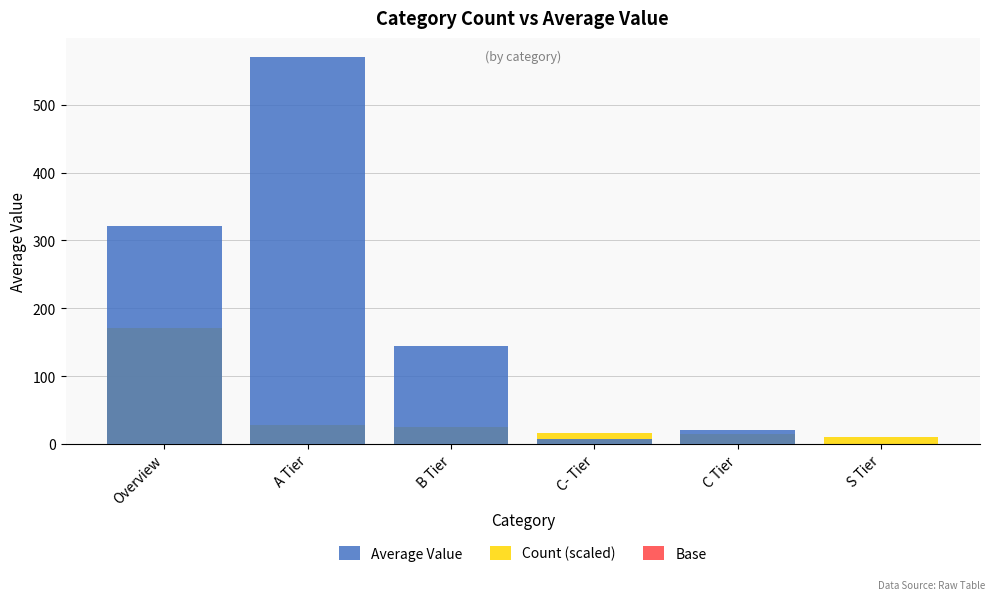

How many series are shown in this chart?

3